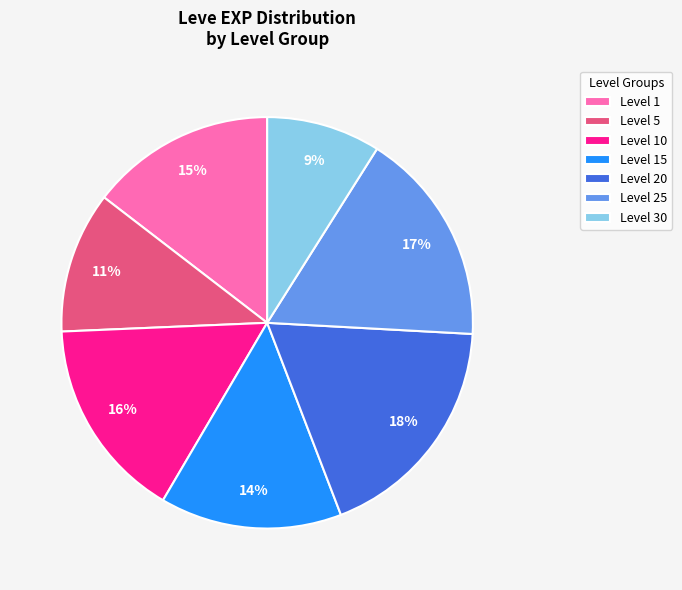

What is the smallest slice in the pie chart?

Level 30